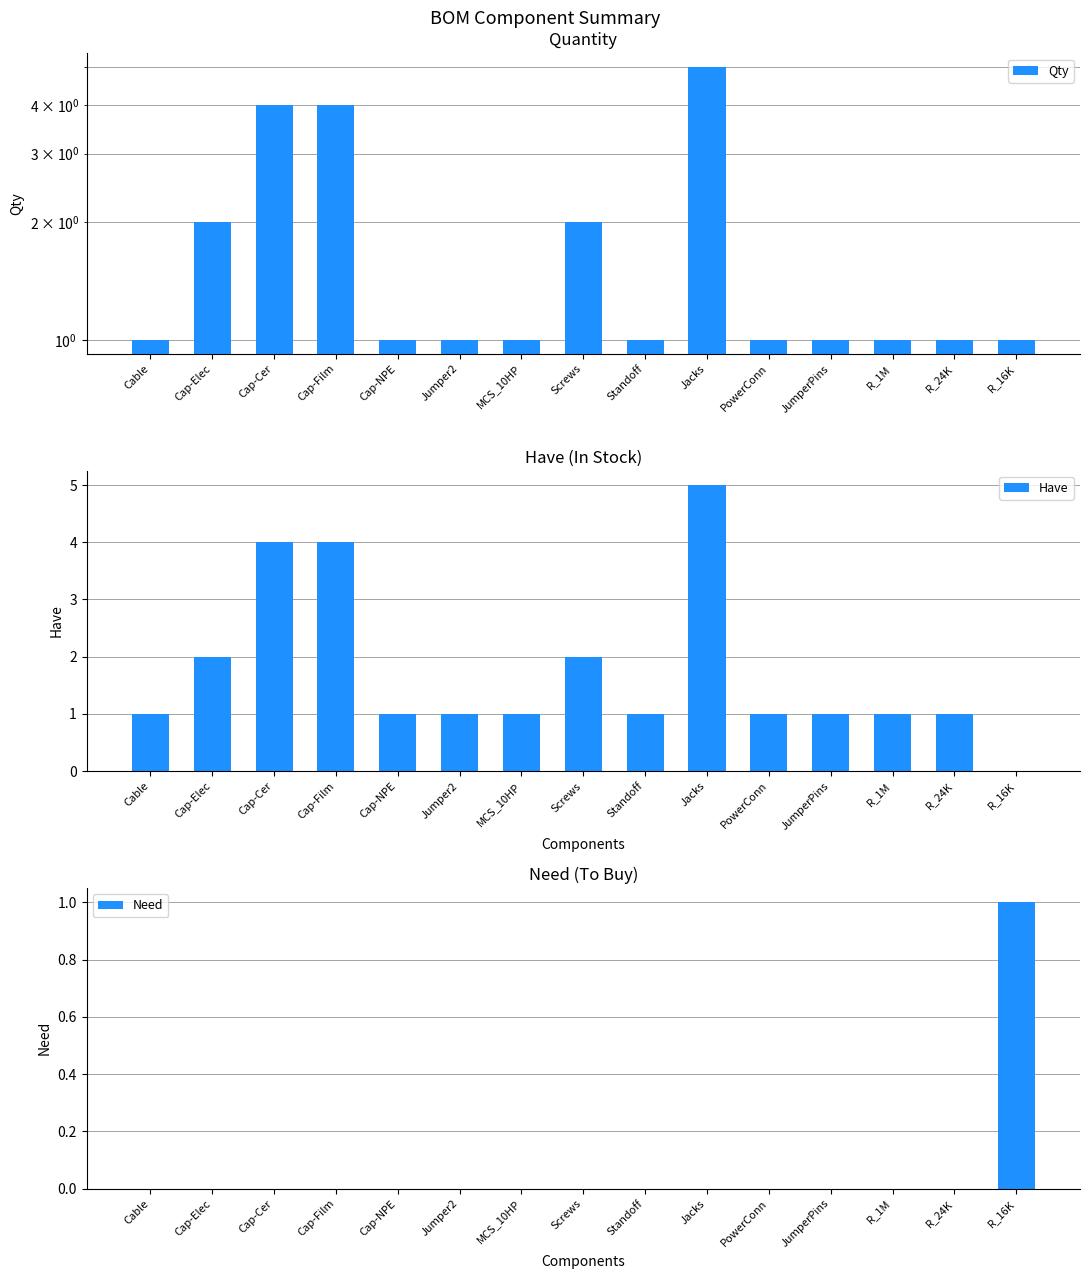

Reading left to right, what are all the values shown in this chart?

Qty: 1	2	4	4	1	1	1	2	1	5	1	1	1	1	1
Have: 1	2	4	4	1	1	1	2	1	5	1	1	1	1	0
Need: 0	0	0	0	0	0	0	0	0	0	0	0	0	0	1